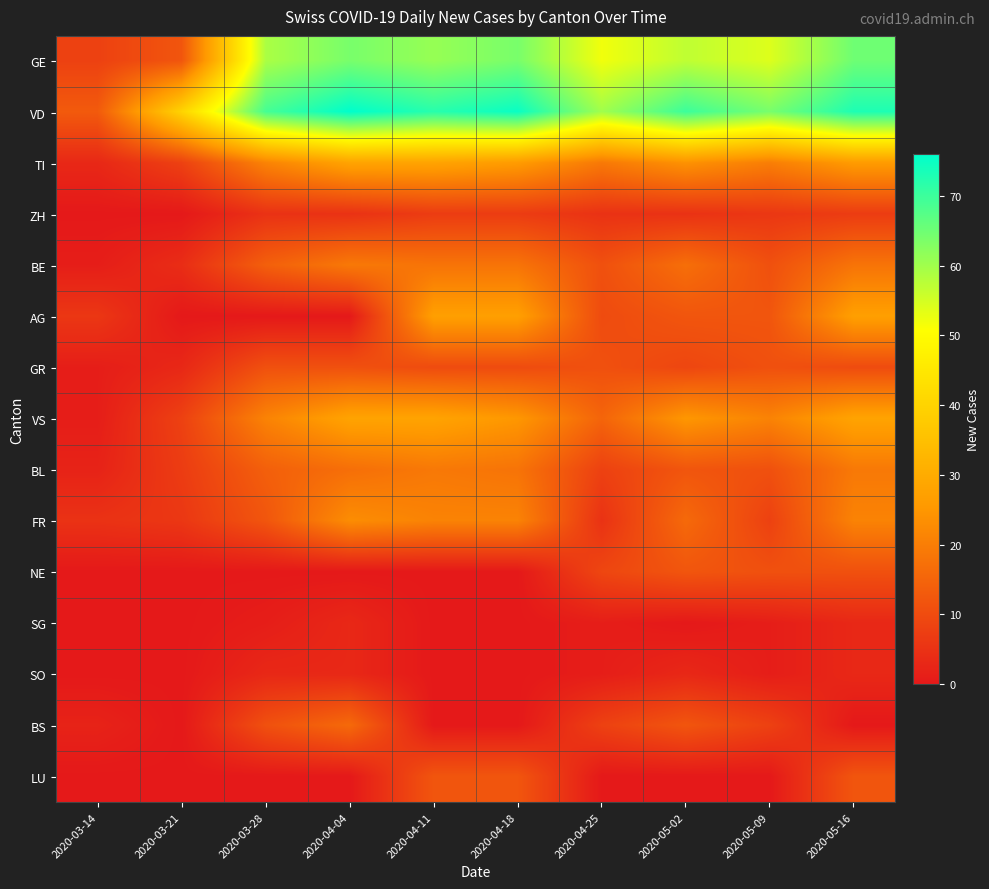

Reading right to left, transcribe all the data shown in this chart.

GE: 2020-05-16=65	2020-05-09=54	2020-05-02=57	2020-04-25=52	2020-04-18=64	2020-04-11=61	2020-04-04=64	2020-03-28=59	2020-03-21=12	2020-03-14=8
VD: 2020-05-16=73	2020-05-09=64	2020-05-02=70	2020-04-25=60	2020-04-18=75	2020-04-11=72	2020-04-04=76	2020-03-28=69	2020-03-21=40	2020-03-14=13
TI: 2020-05-16=26	2020-05-09=20	2020-05-02=24	2020-04-25=19	2020-04-18=26	2020-04-11=28	2020-04-04=28	2020-03-28=21	2020-03-21=8	2020-03-14=3
ZH: 2020-05-16=7	2020-05-09=6	2020-05-02=5	2020-04-25=5	2020-04-18=7	2020-04-11=7	2020-04-04=5	2020-03-28=5	2020-03-21=0	2020-03-14=0
BE: 2020-05-16=18	2020-05-09=11	2020-05-02=17	2020-04-25=11	2020-04-18=18	2020-04-11=18	2020-04-04=19	2020-03-28=14	2020-03-21=4	2020-03-14=1
AG: 2020-05-16=27	2020-05-09=12	2020-05-02=12	2020-04-25=10	2020-04-18=27	2020-04-11=27	2020-04-04=0	2020-03-28=0	2020-03-21=0	2020-03-14=6
GR: 2020-05-16=10	2020-05-09=11	2020-05-02=9	2020-04-25=11	2020-04-18=10	2020-04-11=10	2020-04-04=11	2020-03-28=11	2020-03-21=3	2020-03-14=1
VS: 2020-05-16=28	2020-05-09=21	2020-05-02=25	2020-04-25=15	2020-04-18=25	2020-04-11=28	2020-04-04=28	2020-03-28=21	2020-03-21=8	2020-03-14=1
BL: 2020-05-16=19	2020-05-09=11	2020-05-02=12	2020-04-25=8	2020-04-18=18	2020-04-11=19	2020-04-04=17	2020-03-28=14	2020-03-21=7	2020-03-14=2
FR: 2020-05-16=21	2020-05-09=8	2020-05-02=16	2020-04-25=5	2020-04-18=21	2020-04-11=21	2020-04-04=23	2020-03-28=12	2020-03-21=6	2020-03-14=5
NE: 2020-05-16=11	2020-05-09=11	2020-05-02=12	2020-04-25=9	2020-04-18=0	2020-04-11=0	2020-04-04=0	2020-03-28=0	2020-03-21=0	2020-03-14=0
SG: 2020-05-16=3	2020-05-09=1	2020-05-02=0	2020-04-25=1	2020-04-18=0	2020-04-11=0	2020-04-04=3	2020-03-28=1	2020-03-21=0	2020-03-14=0
SO: 2020-05-16=3	2020-05-09=1	2020-05-02=3	2020-04-25=1	2020-04-18=0	2020-04-11=0	2020-04-04=3	2020-03-28=3	2020-03-21=0	2020-03-14=0
BS: 2020-05-16=0	2020-05-09=8	2020-05-02=12	2020-04-25=8	2020-04-18=0	2020-04-11=0	2020-04-04=16	2020-03-28=11	2020-03-21=0	2020-03-14=2
LU: 2020-05-16=12	2020-05-09=0	2020-05-02=0	2020-04-25=0	2020-04-18=12	2020-04-11=12	2020-04-04=0	2020-03-28=0	2020-03-21=0	2020-03-14=0